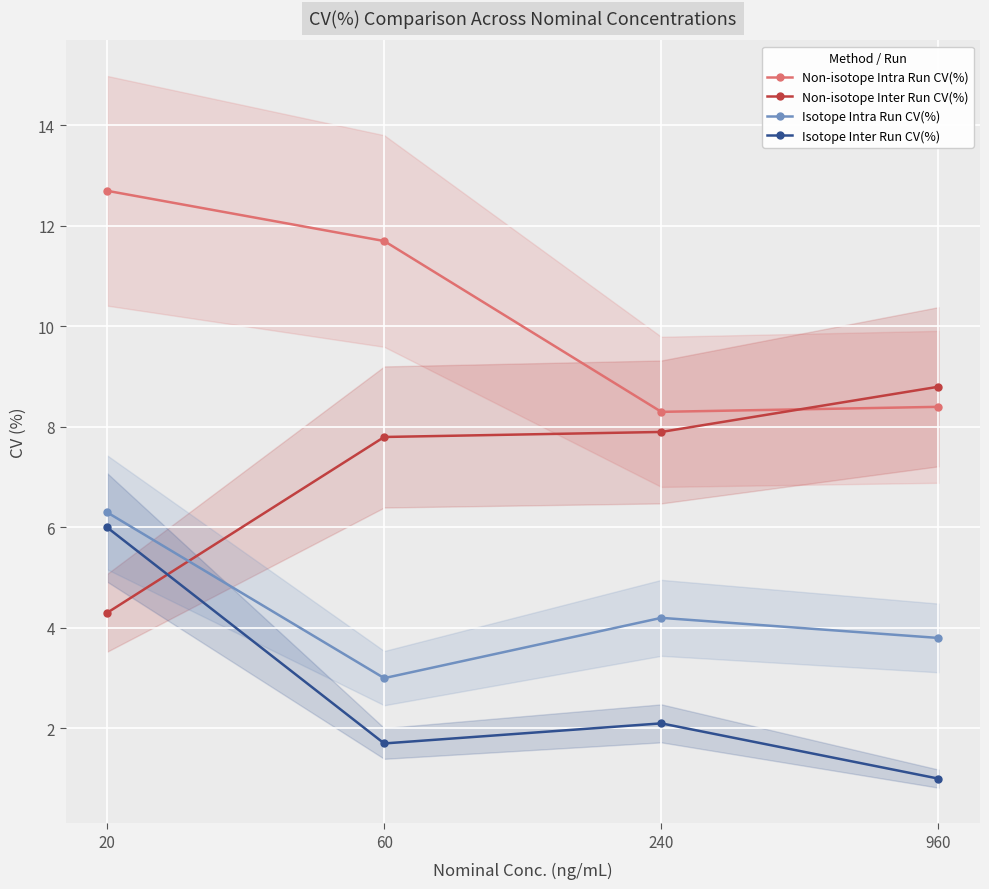

True or false: Non-isotope Intra Run CV(%) and Isotope Intra Run CV(%) cross at least once.

False